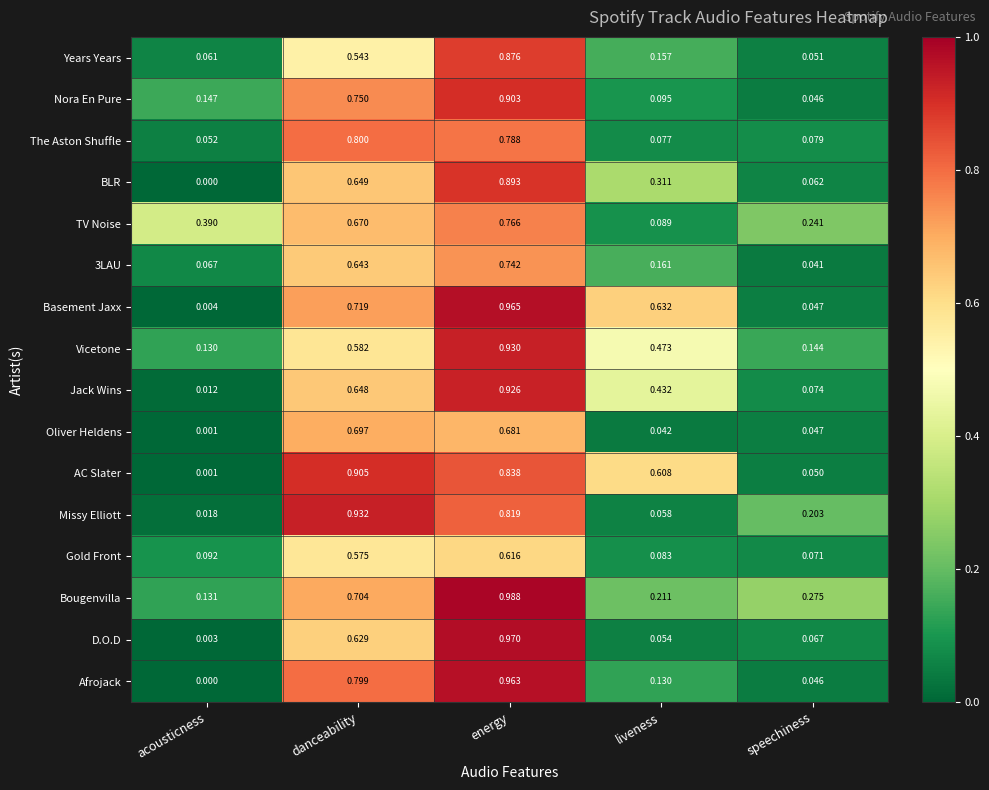

At which category is the sum across all series the highest?

energy